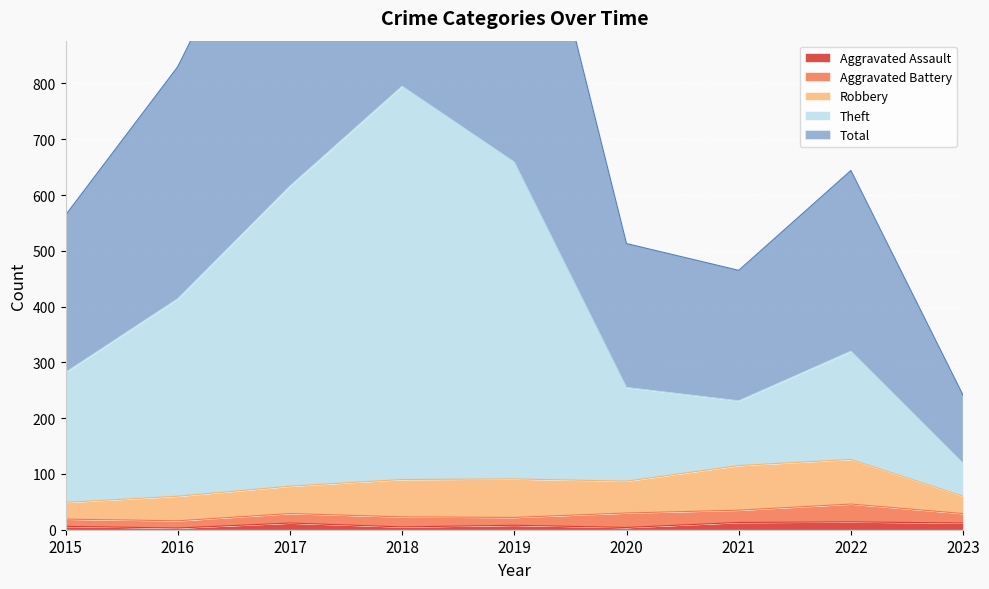

True or false: Aggravated Assault has a value of 13 at 2021.

True